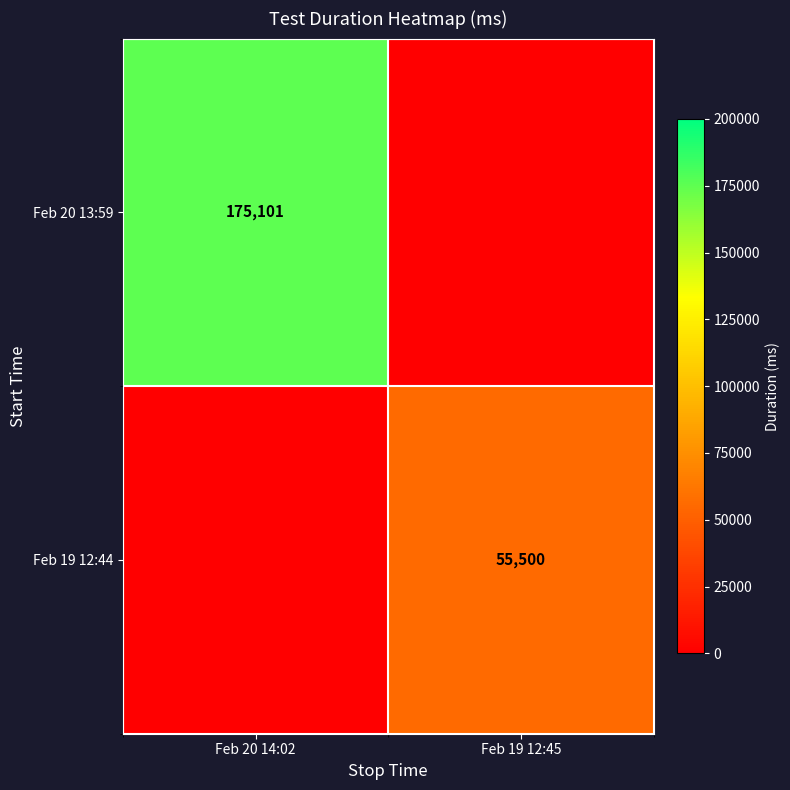

The value of Feb 19 12:44 at Feb 19 12:45 is 90736. True or false?

False